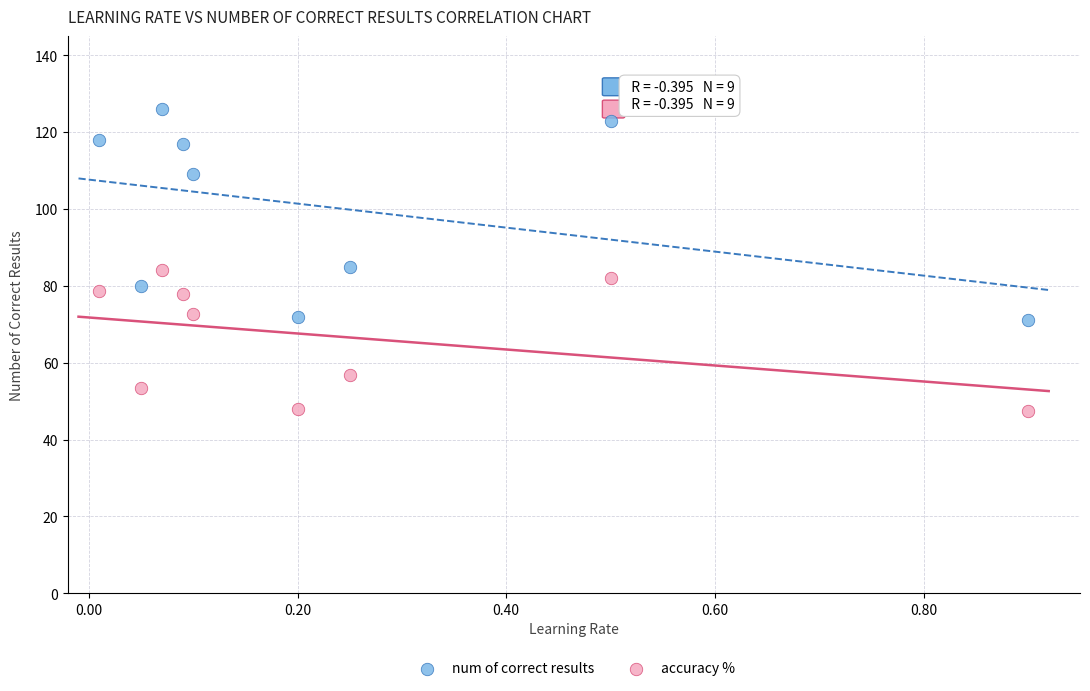

Across all data points, what is the range of Y values (max minus min)?

78.7